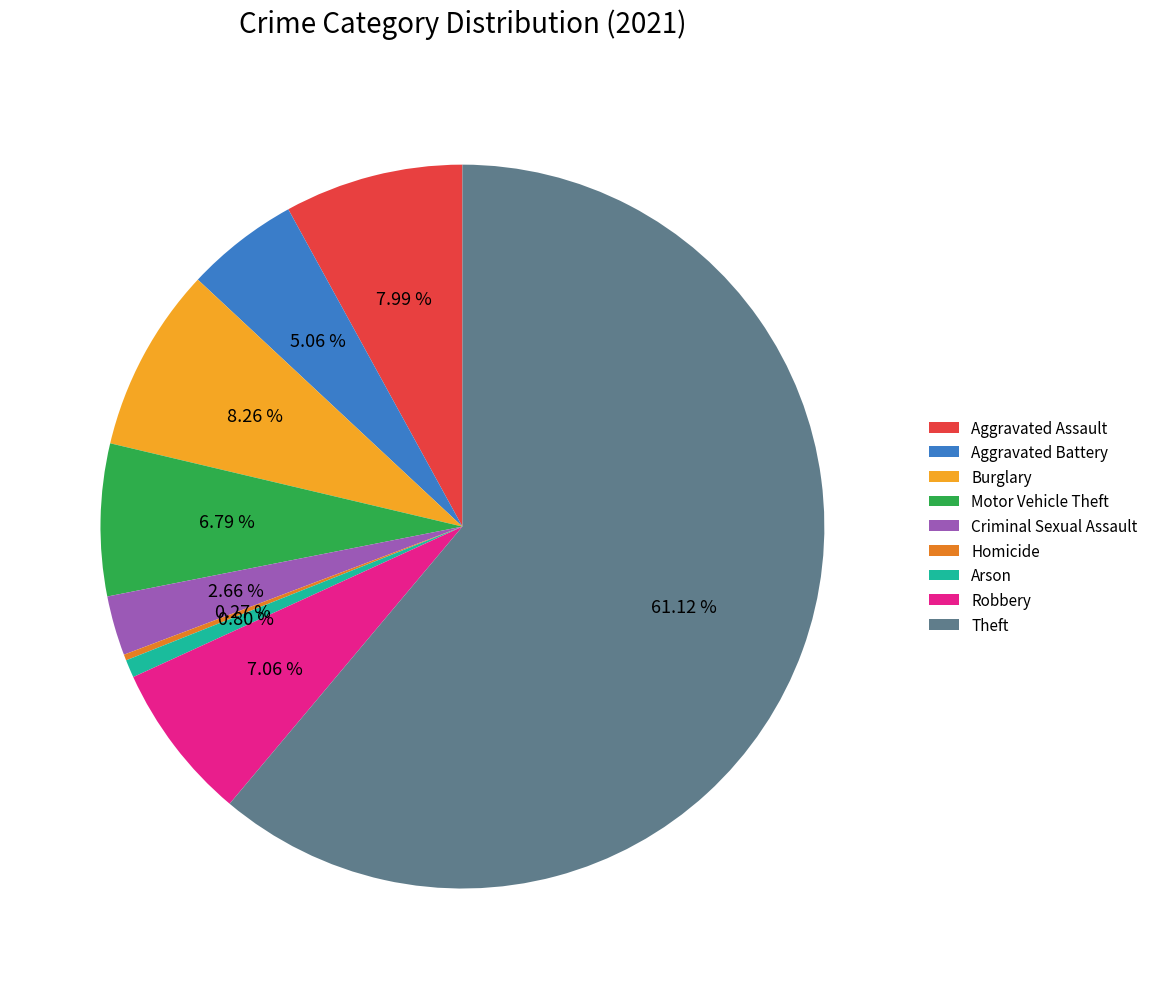

Between Theft and Criminal Sexual Assault, which is larger?

Theft